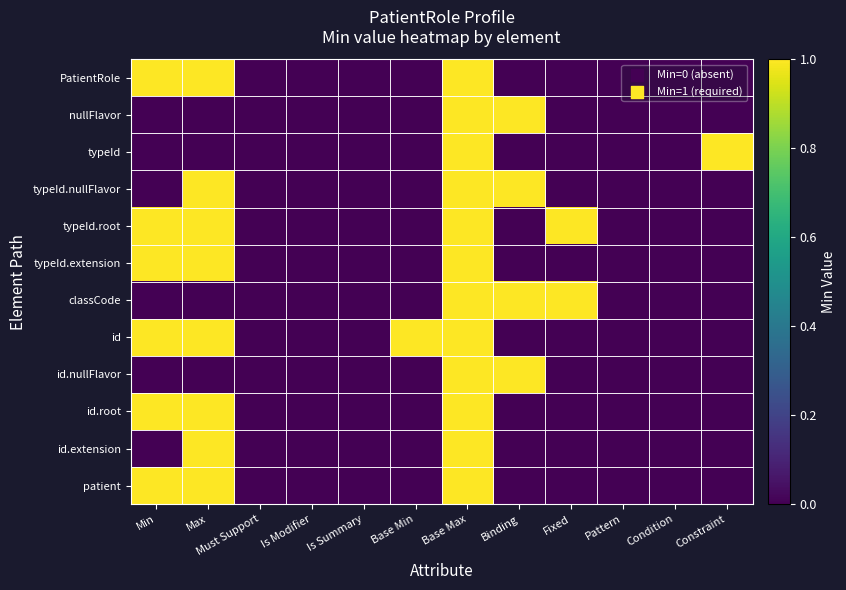

Reading right to left, list all the values displayed in this chart.

PatientRole: Constraint=0	Condition=0	Pattern=0	Fixed=0	Binding=0	Base Max=1	Base Min=0	Is Summary=0	Is Modifier=0	Must Support=0	Max=1	Min=1
nullFlavor: Constraint=0	Condition=0	Pattern=0	Fixed=0	Binding=1	Base Max=1	Base Min=0	Is Summary=0	Is Modifier=0	Must Support=0	Max=0	Min=0
typeId: Constraint=1	Condition=0	Pattern=0	Fixed=0	Binding=0	Base Max=1	Base Min=0	Is Summary=0	Is Modifier=0	Must Support=0	Max=0	Min=0
typeId.nullFlavor: Constraint=0	Condition=0	Pattern=0	Fixed=0	Binding=1	Base Max=1	Base Min=0	Is Summary=0	Is Modifier=0	Must Support=0	Max=1	Min=0
typeId.root: Constraint=0	Condition=0	Pattern=0	Fixed=1	Binding=0	Base Max=1	Base Min=0	Is Summary=0	Is Modifier=0	Must Support=0	Max=1	Min=1
typeId.extension: Constraint=0	Condition=0	Pattern=0	Fixed=0	Binding=0	Base Max=1	Base Min=0	Is Summary=0	Is Modifier=0	Must Support=0	Max=1	Min=1
classCode: Constraint=0	Condition=0	Pattern=0	Fixed=1	Binding=1	Base Max=1	Base Min=0	Is Summary=0	Is Modifier=0	Must Support=0	Max=0	Min=0
id: Constraint=0	Condition=0	Pattern=0	Fixed=0	Binding=0	Base Max=1	Base Min=1	Is Summary=0	Is Modifier=0	Must Support=0	Max=1	Min=1
id.nullFlavor: Constraint=0	Condition=0	Pattern=0	Fixed=0	Binding=1	Base Max=1	Base Min=0	Is Summary=0	Is Modifier=0	Must Support=0	Max=0	Min=0
id.root: Constraint=0	Condition=0	Pattern=0	Fixed=0	Binding=0	Base Max=1	Base Min=0	Is Summary=0	Is Modifier=0	Must Support=0	Max=1	Min=1
id.extension: Constraint=0	Condition=0	Pattern=0	Fixed=0	Binding=0	Base Max=1	Base Min=0	Is Summary=0	Is Modifier=0	Must Support=0	Max=1	Min=0
patient: Constraint=0	Condition=0	Pattern=0	Fixed=0	Binding=0	Base Max=1	Base Min=0	Is Summary=0	Is Modifier=0	Must Support=0	Max=1	Min=1